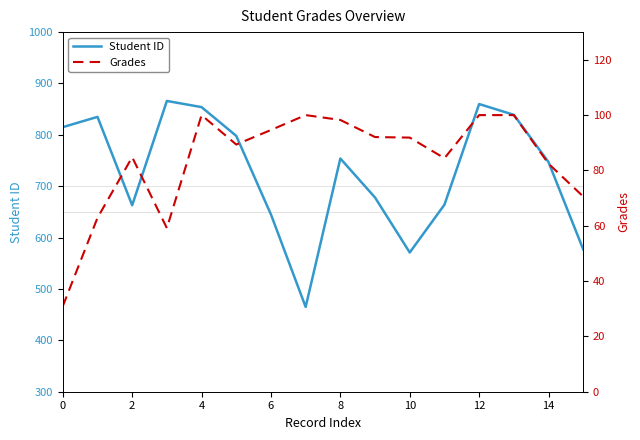

Is the value of Grades at 9 greater than the value of Student ID at 12?

No